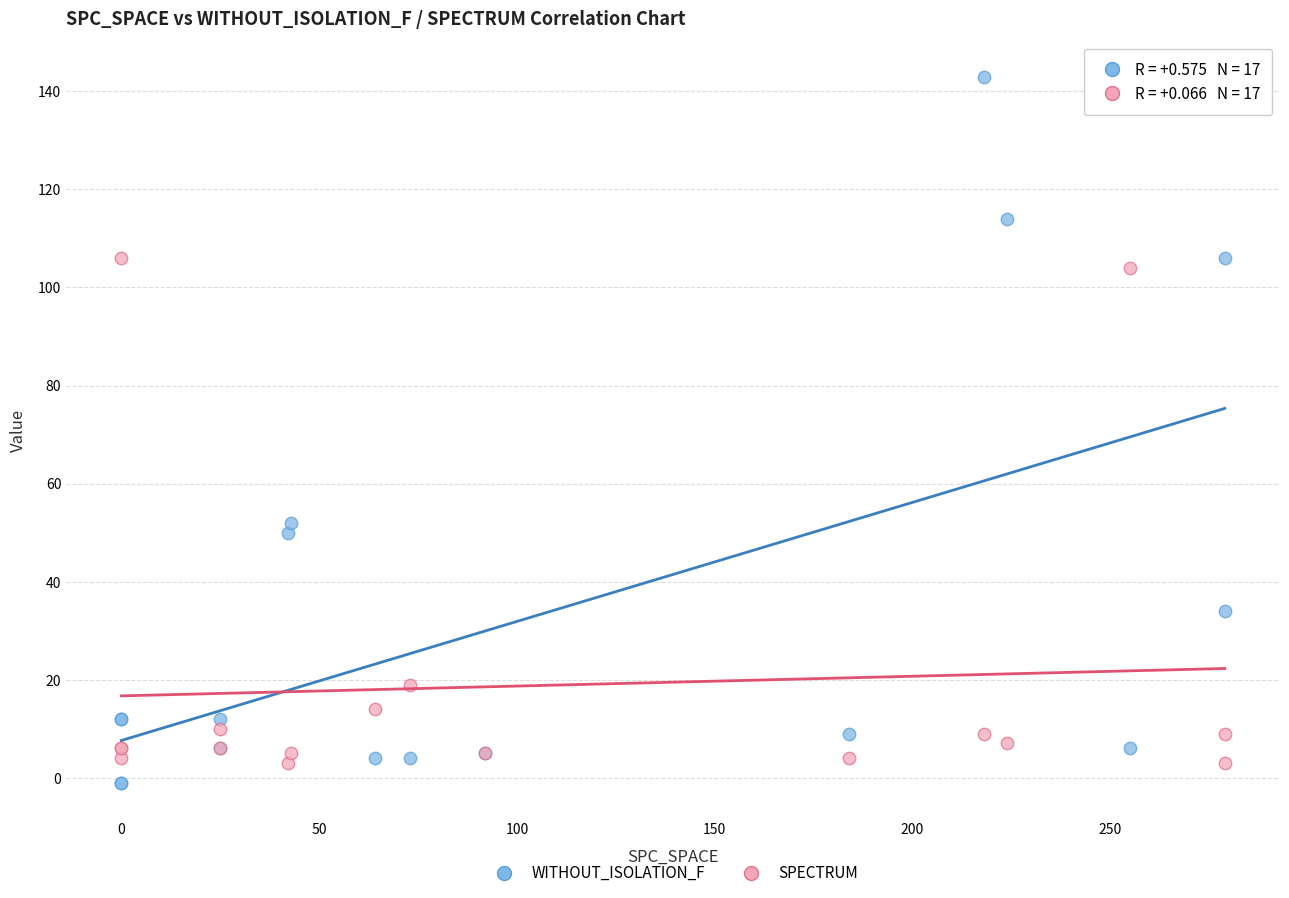

What are all the series names shown in the legend?

WITHOUT_ISOLATION_F, SPECTRUM